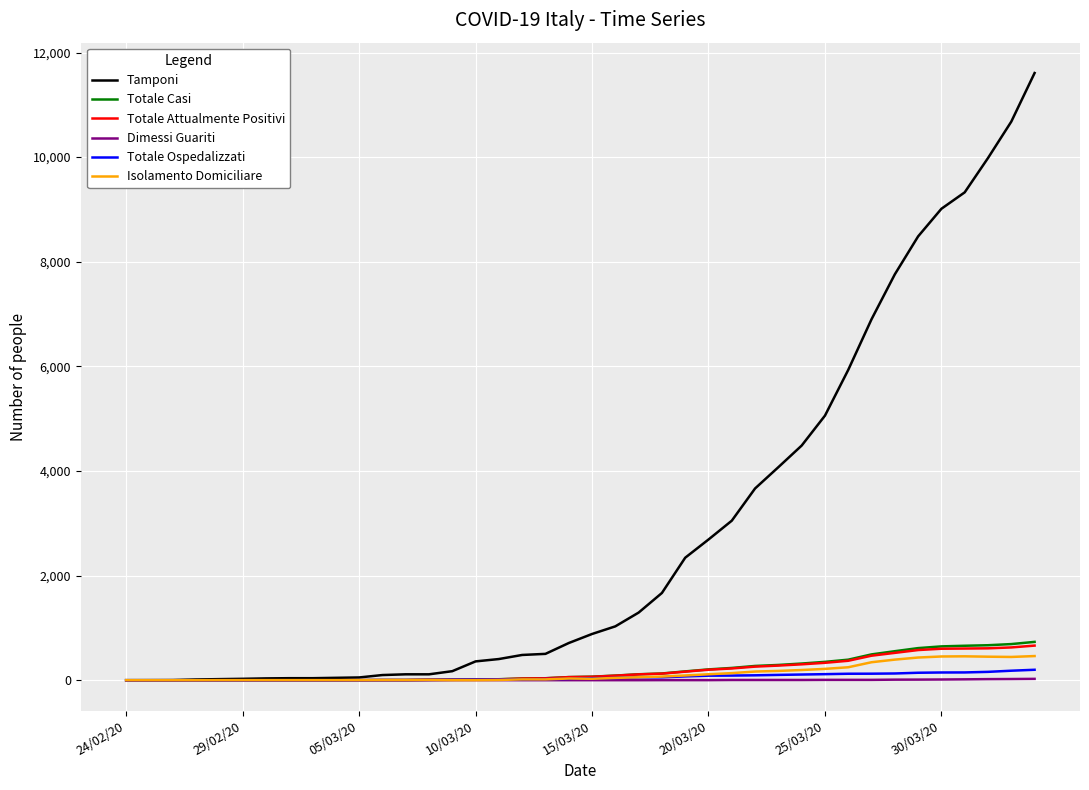

Which series has the widest spread of values?

Tamponi